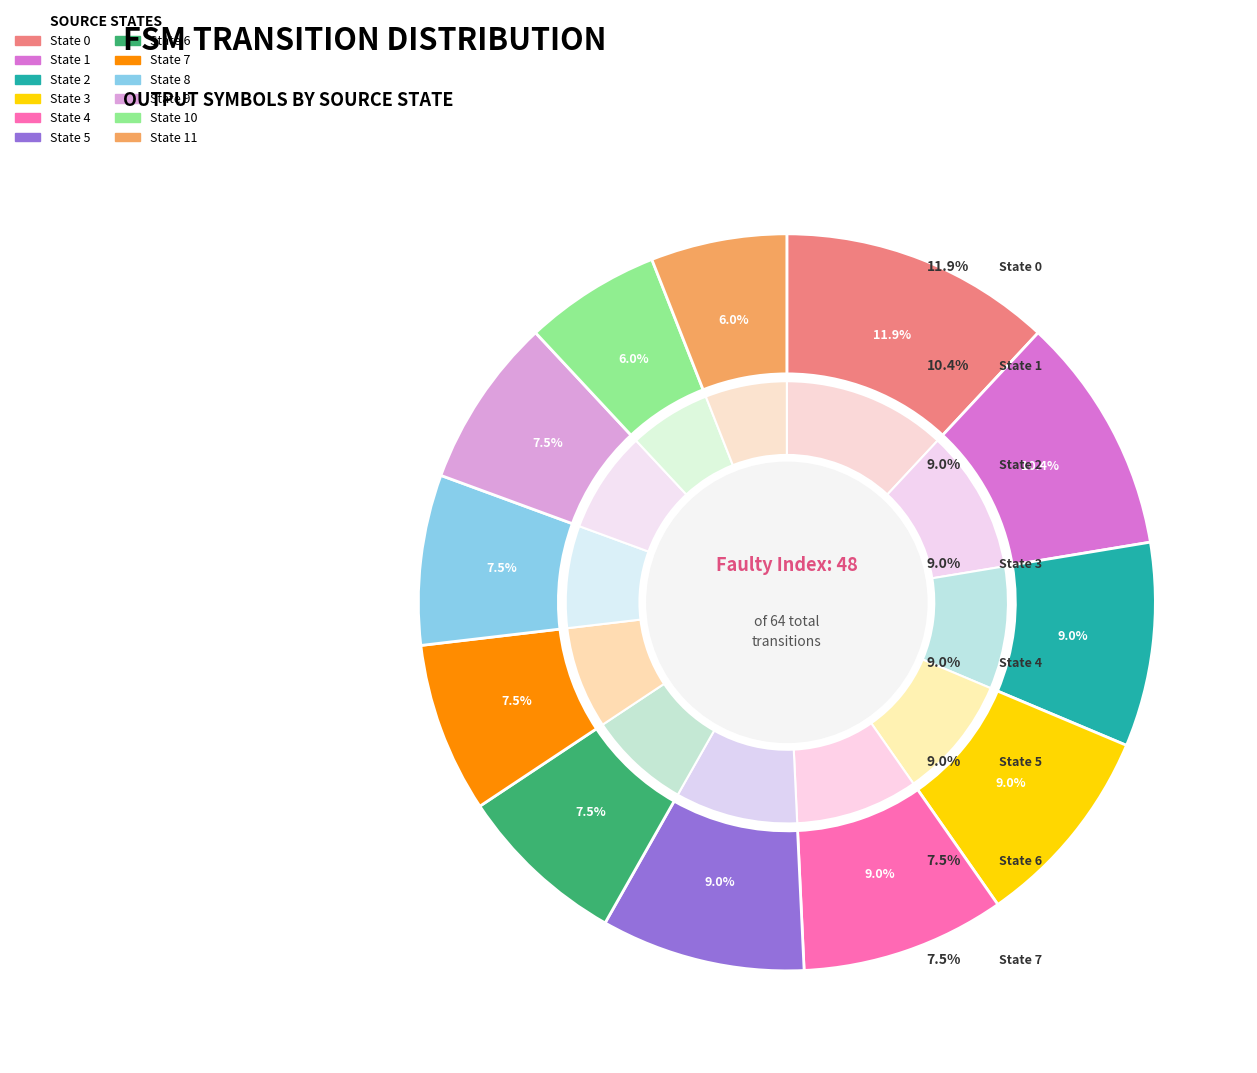

To the nearest percent, what percentage of the pie is State 4?

9%